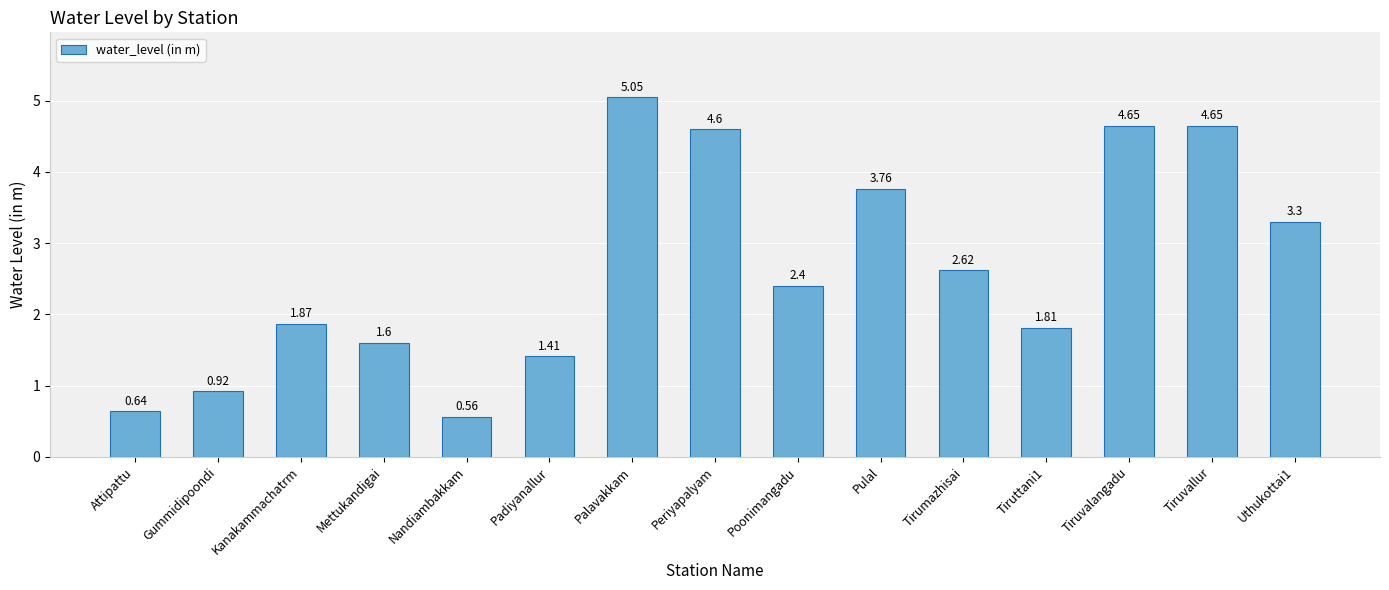

Which label corresponds to the largest value in the chart?

Palavakkam